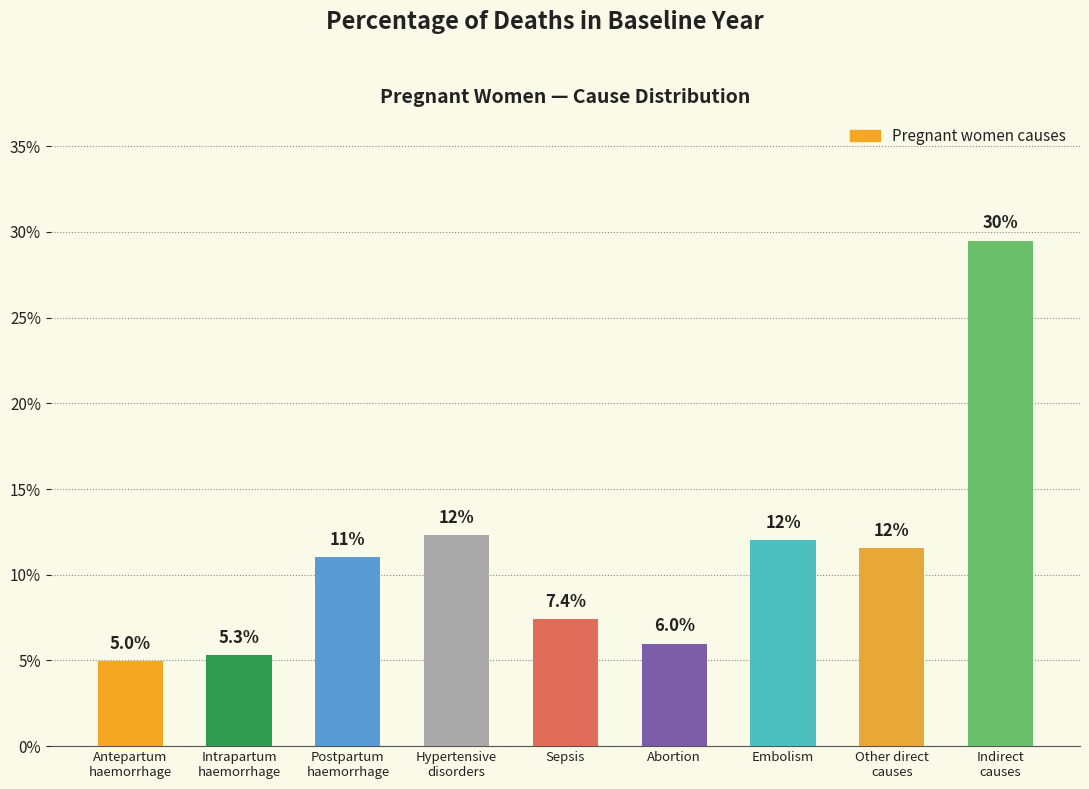

Are the bars horizontal?

No